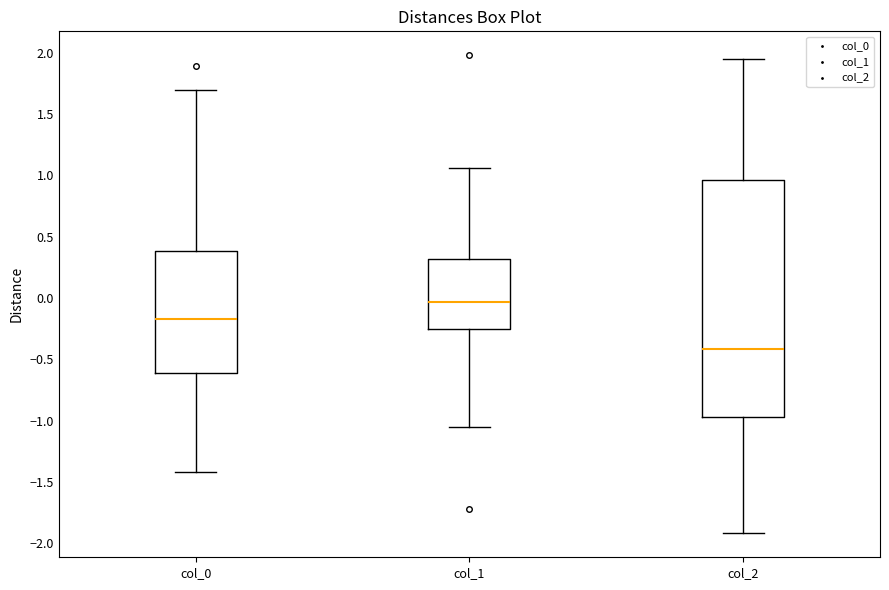

Which box's median line is the highest?

col_1